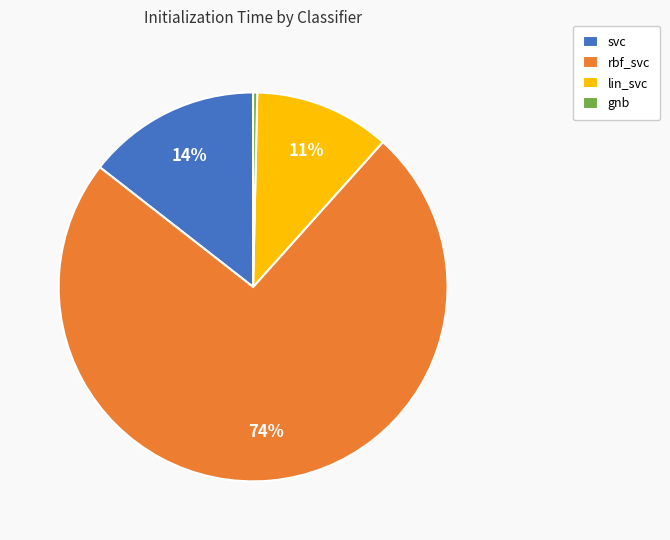

Do svc and lin_svc together represent more than half of the pie?

No